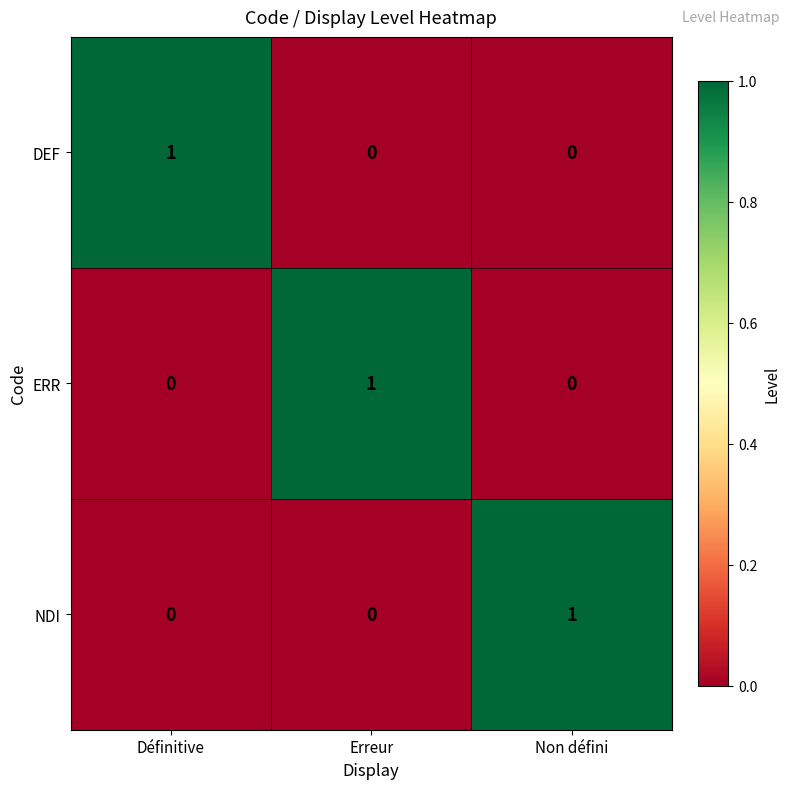

At how many categories does at least one series exceed 0?

3